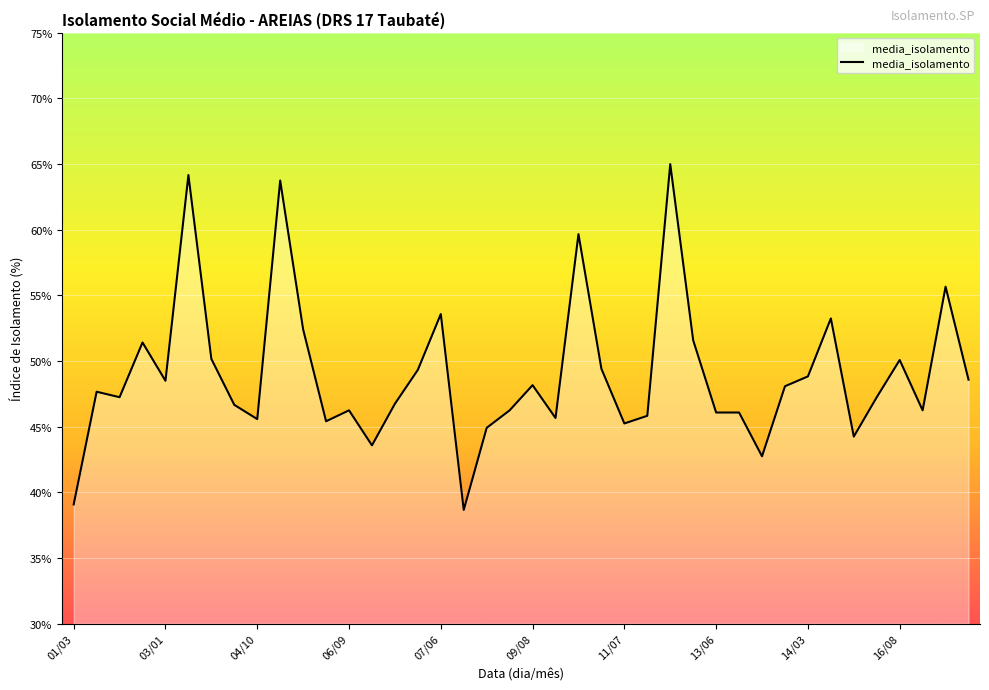

What is the smallest value displayed?

38.7